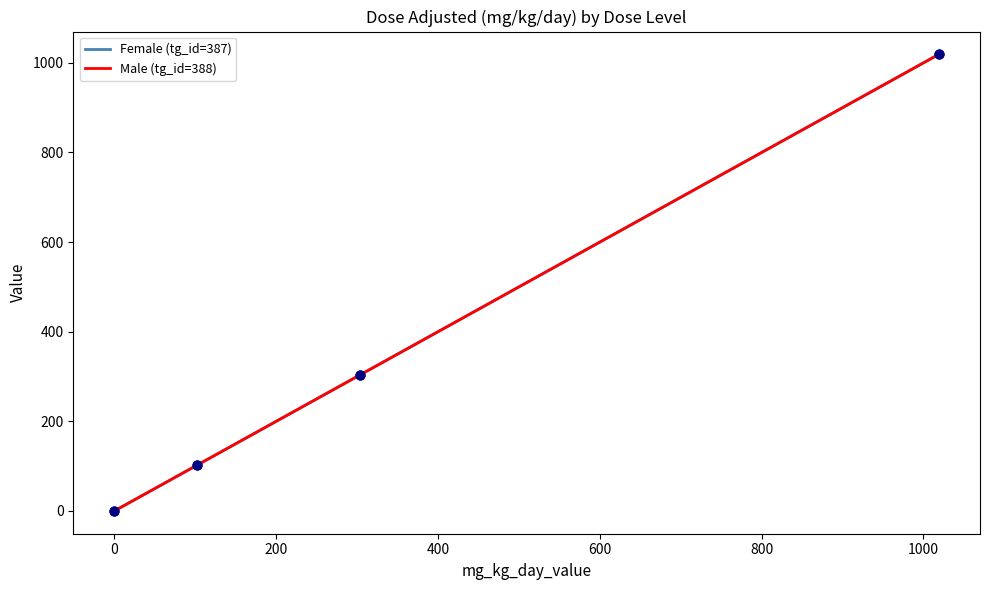

Which series has the largest total across all categories?

Female (tg_id=387)